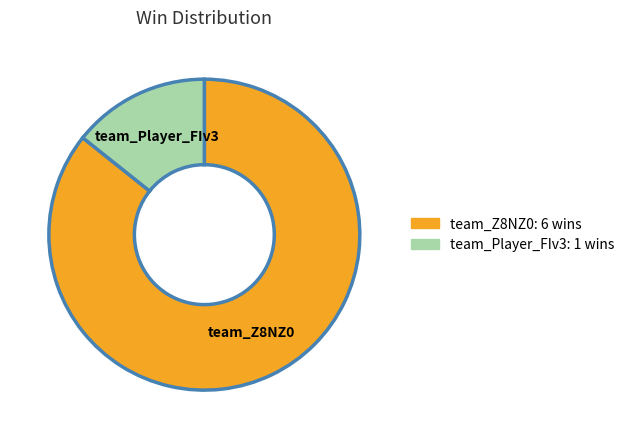

Which slice is the largest?

team_Z8NZ0